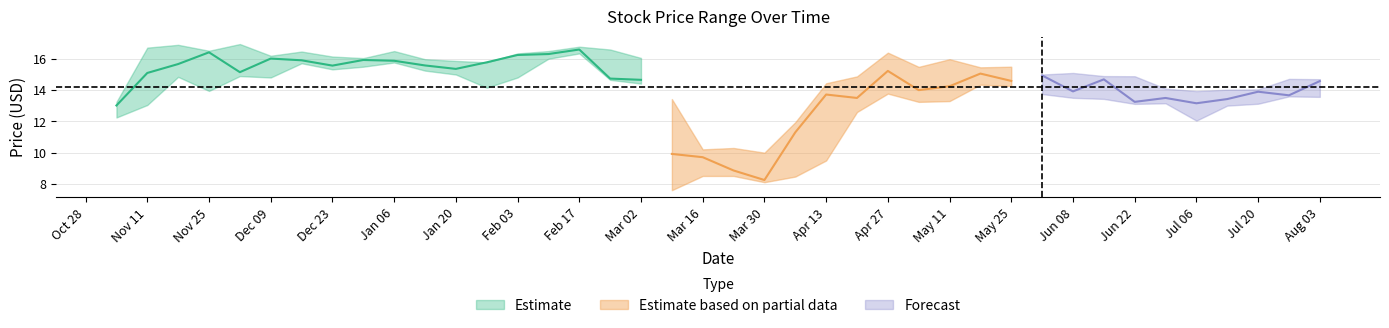

Is the value of High at 2020-05-11 greater than the value of Close at 2019-11-11?

Yes